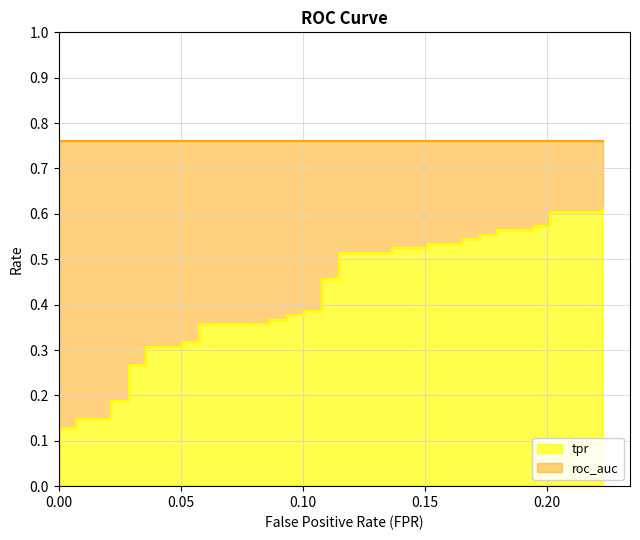

What is the average value?

0.4